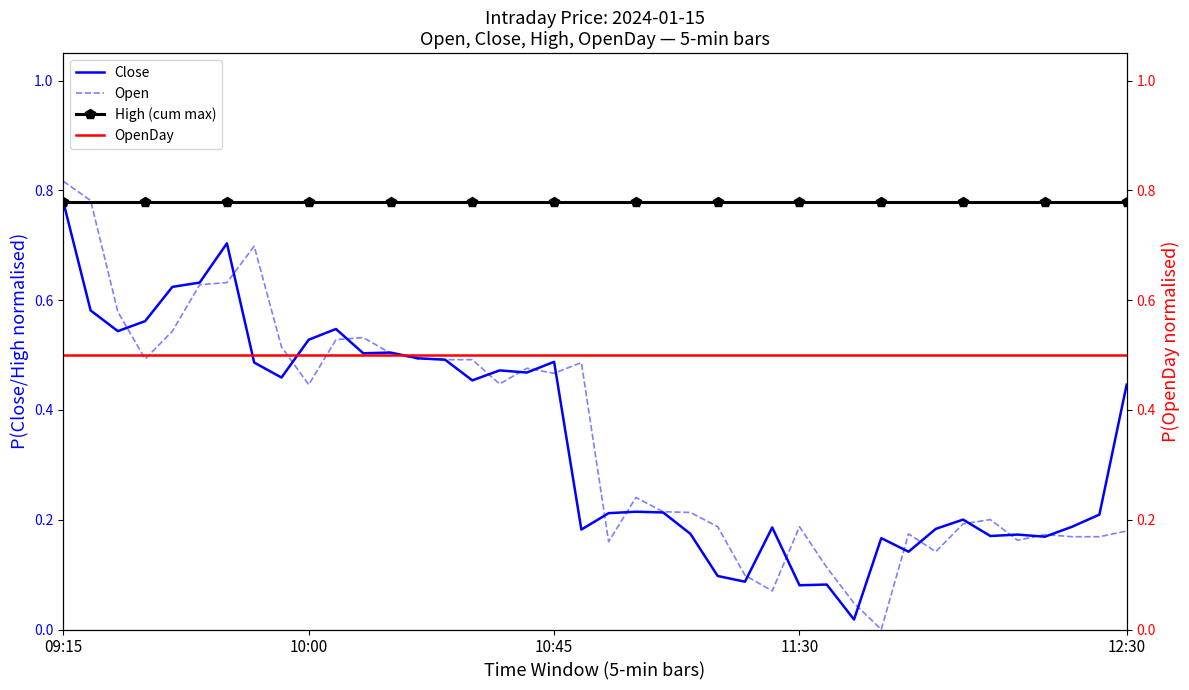

At which category is the sum across all series the highest?

09:15